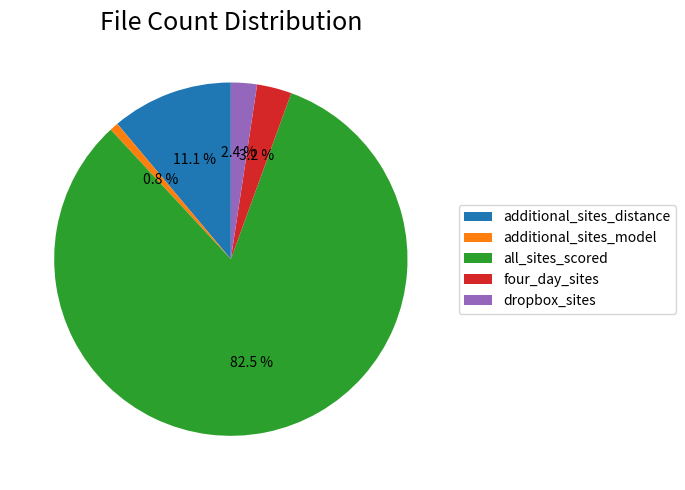

To the nearest percent, what is the average slice percentage?

20%